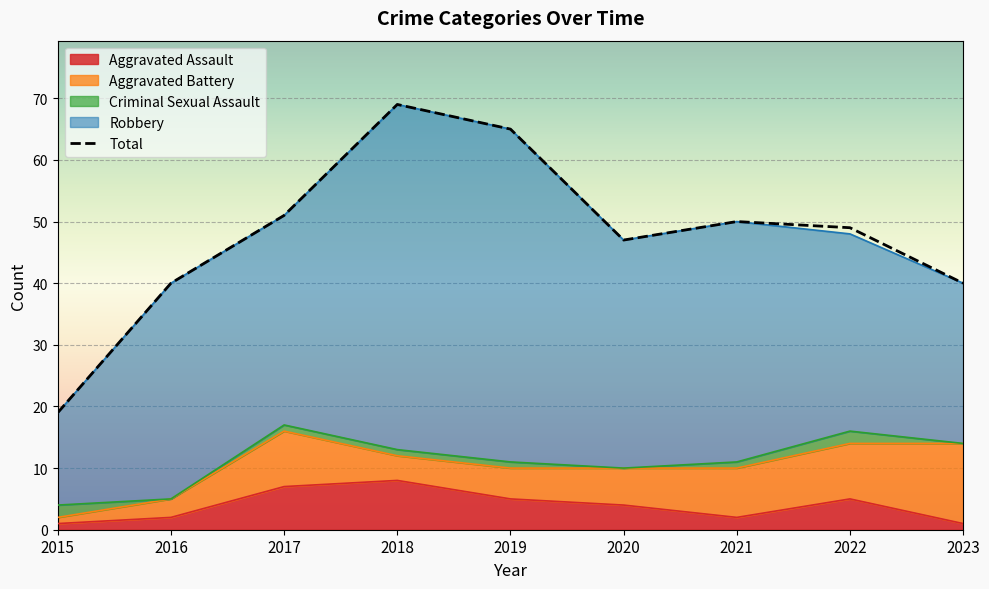

Which has a higher value, 2021 or 2015?

2021